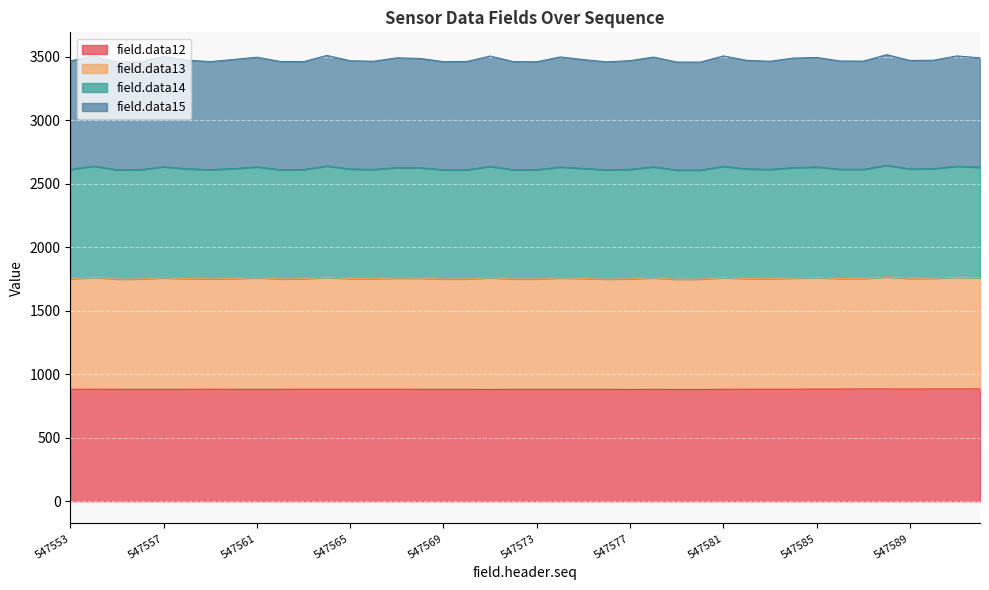

What is the highest value of the field.data12 series?

884